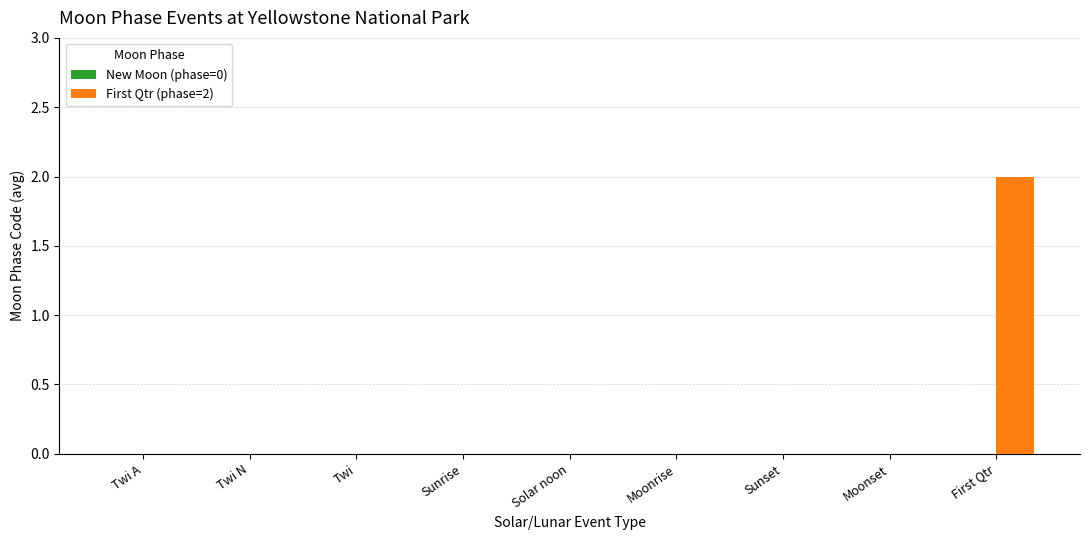

Between First Qtr and Moonrise, which is larger?

First Qtr